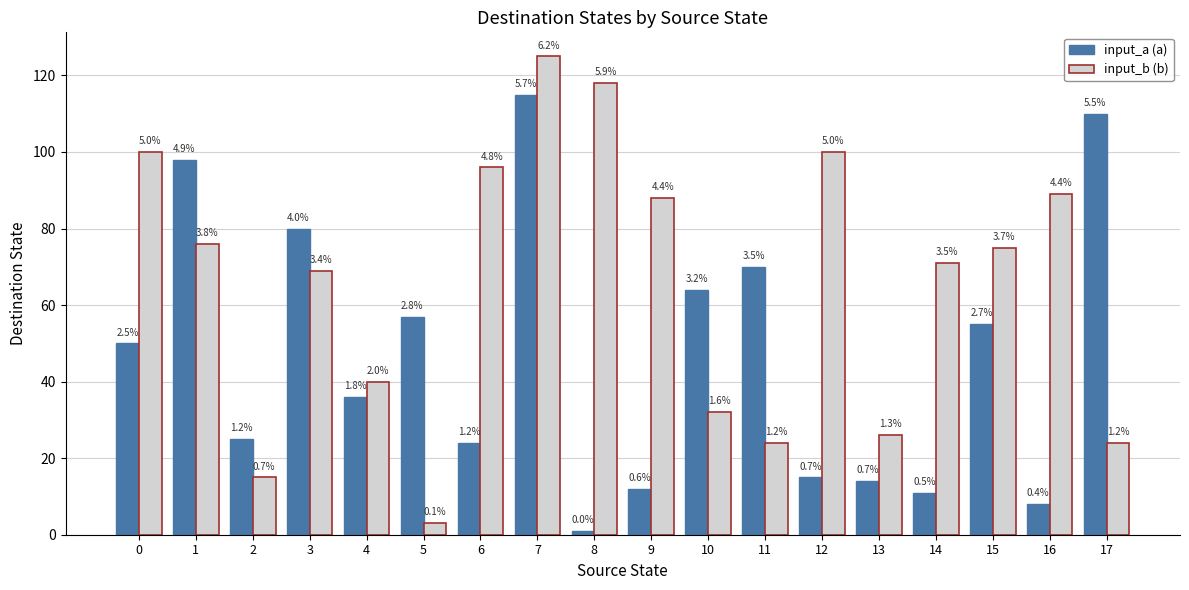

What are all the series names shown in the legend?

input_a (a), input_b (b)